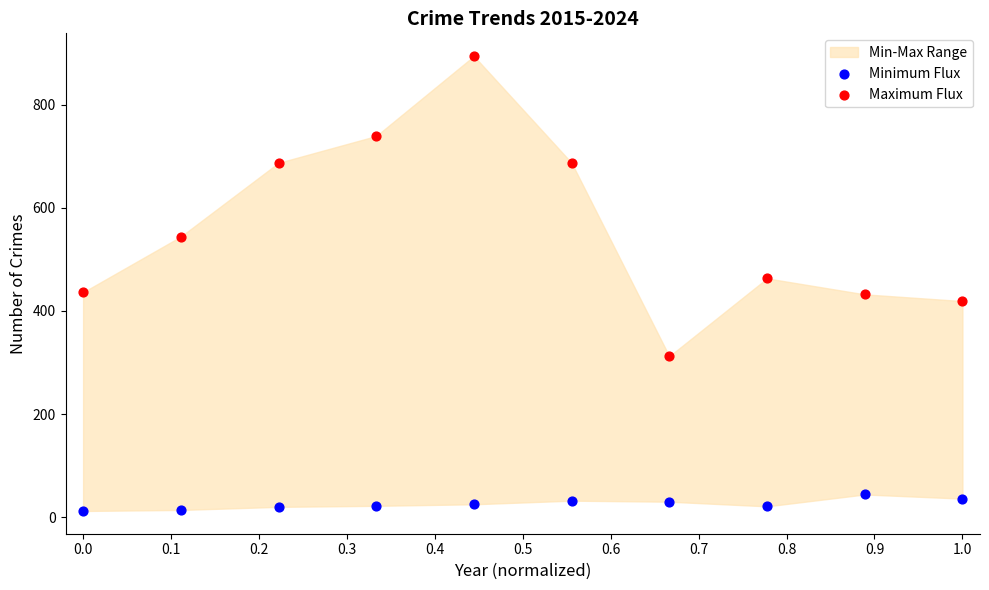

Which series has the largest Y range (max minus min)?

Maximum Flux